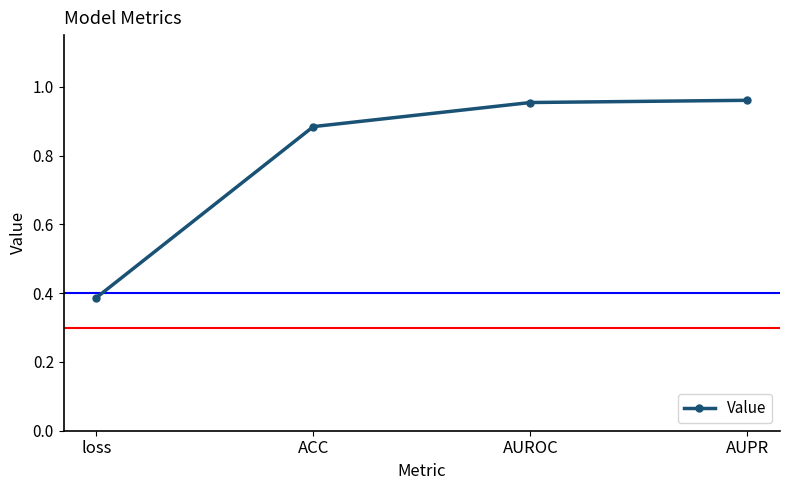

Which label corresponds to the smallest value in the chart?

loss